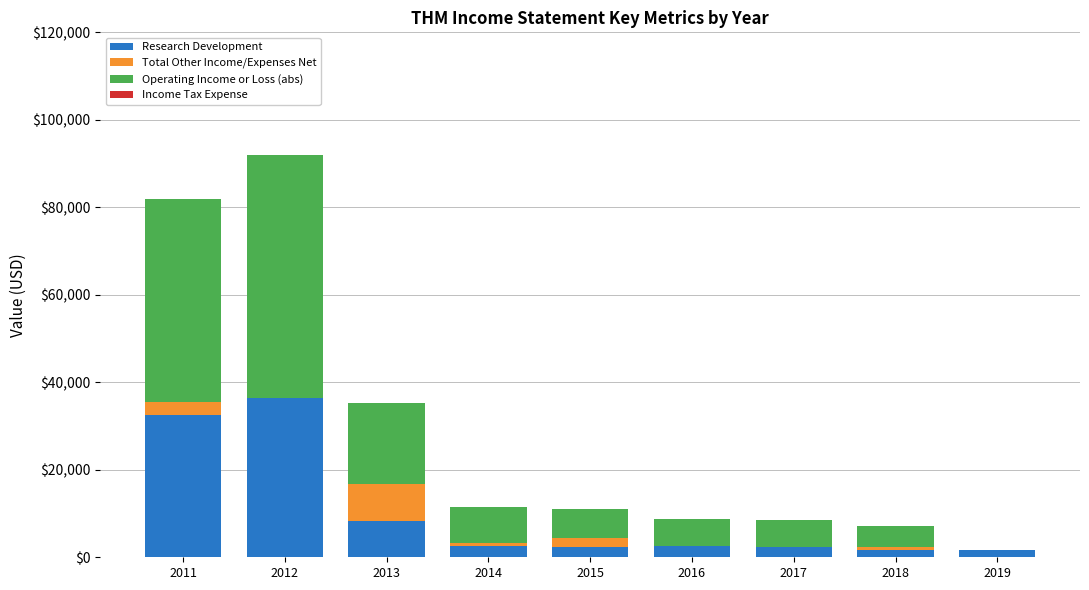

Does the chart contain stacked bars?

Yes